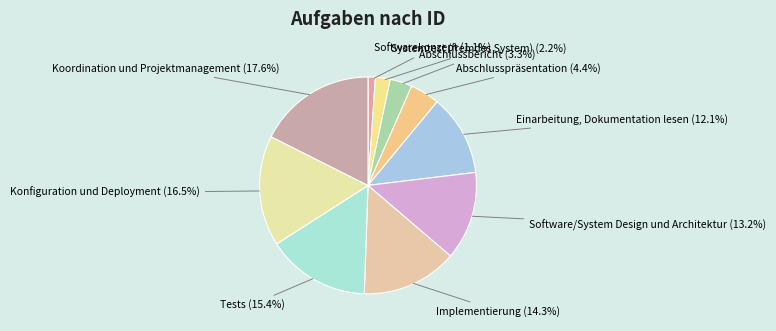

Which category has the smallest portion of the pie?

Softwarekonzept